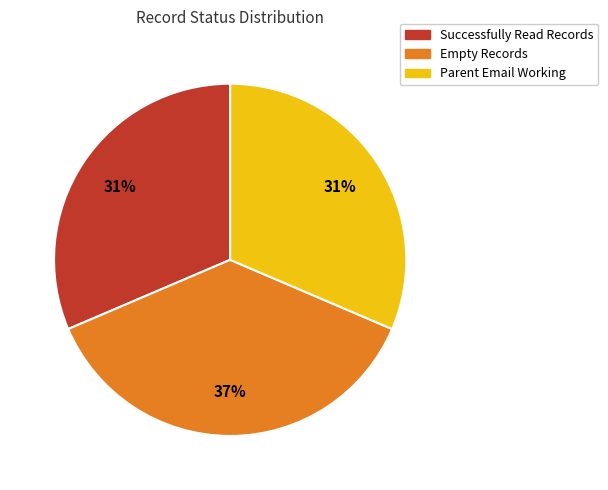

Is there any slice that represents more than half of the pie?

No